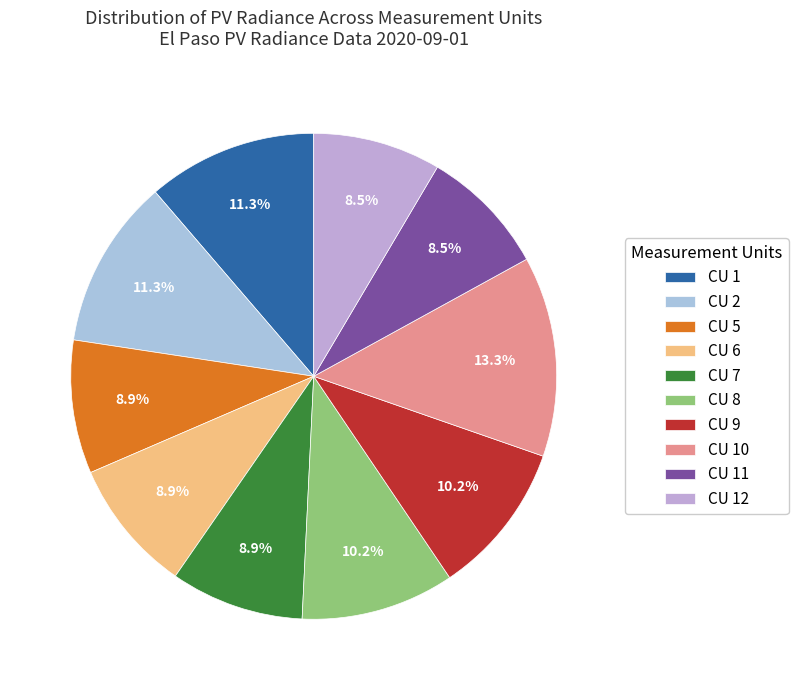

Does any single category account for the majority?

No